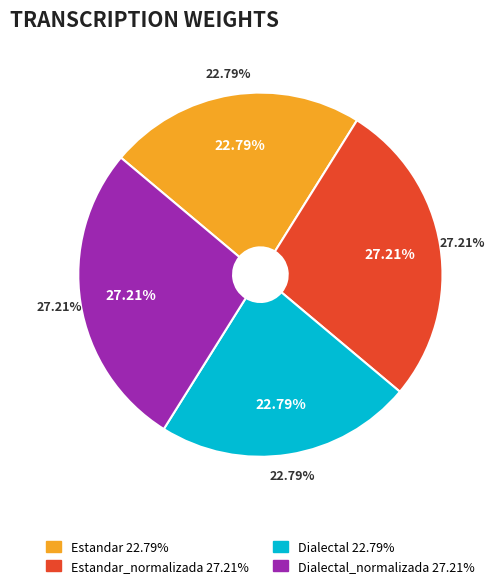

To the nearest percent, what percentage of the pie is Dialectal?

23%